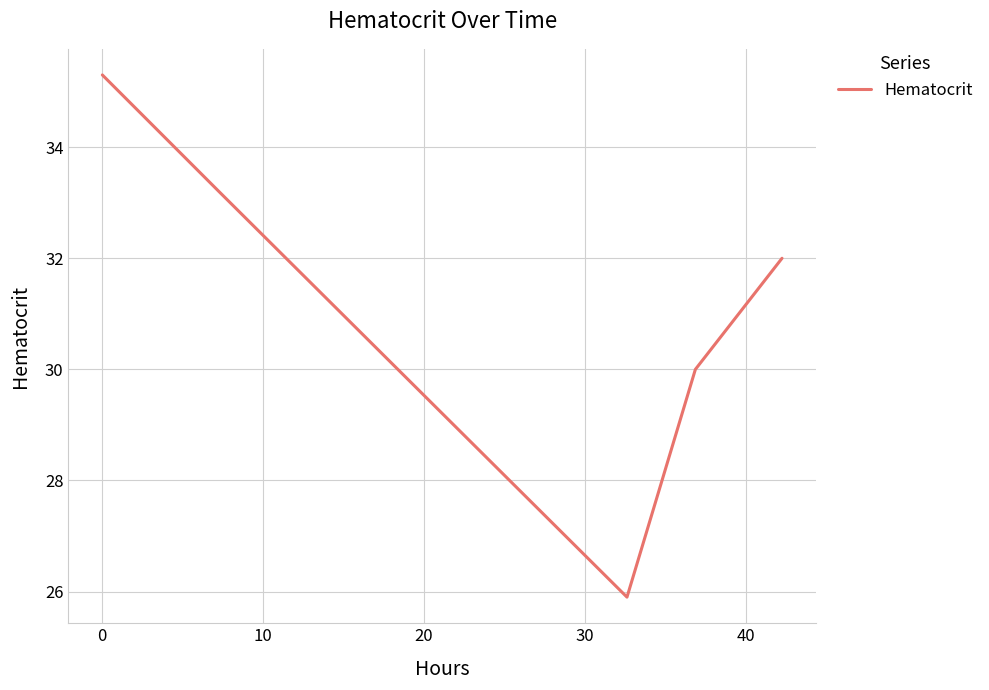

What is the maximum value shown in the chart?

35.3